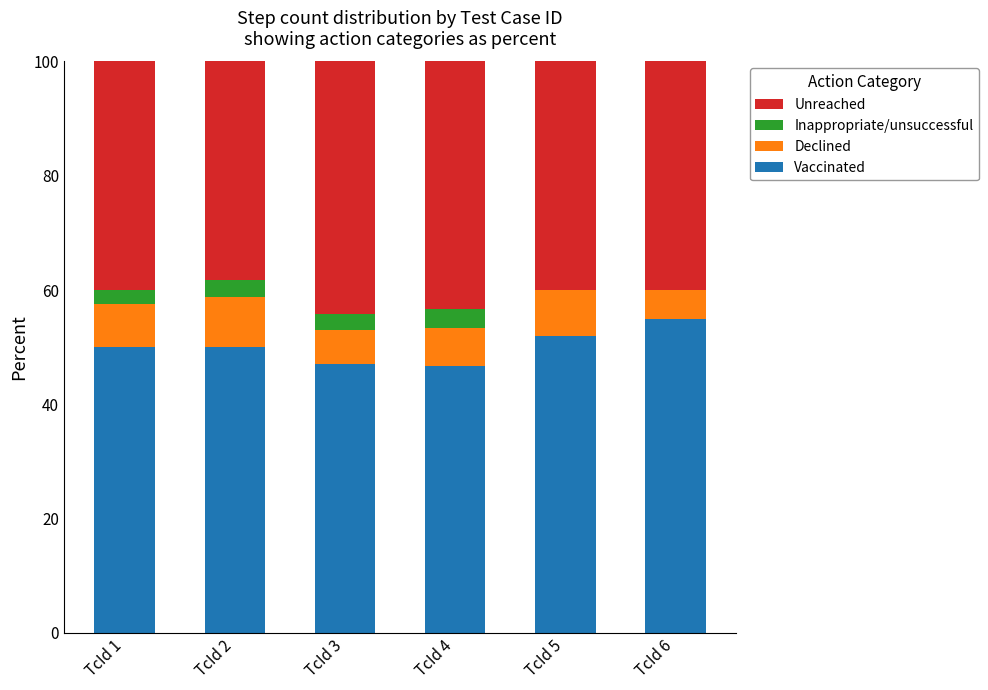

What is the total value across all series at TcId 4?

100.0